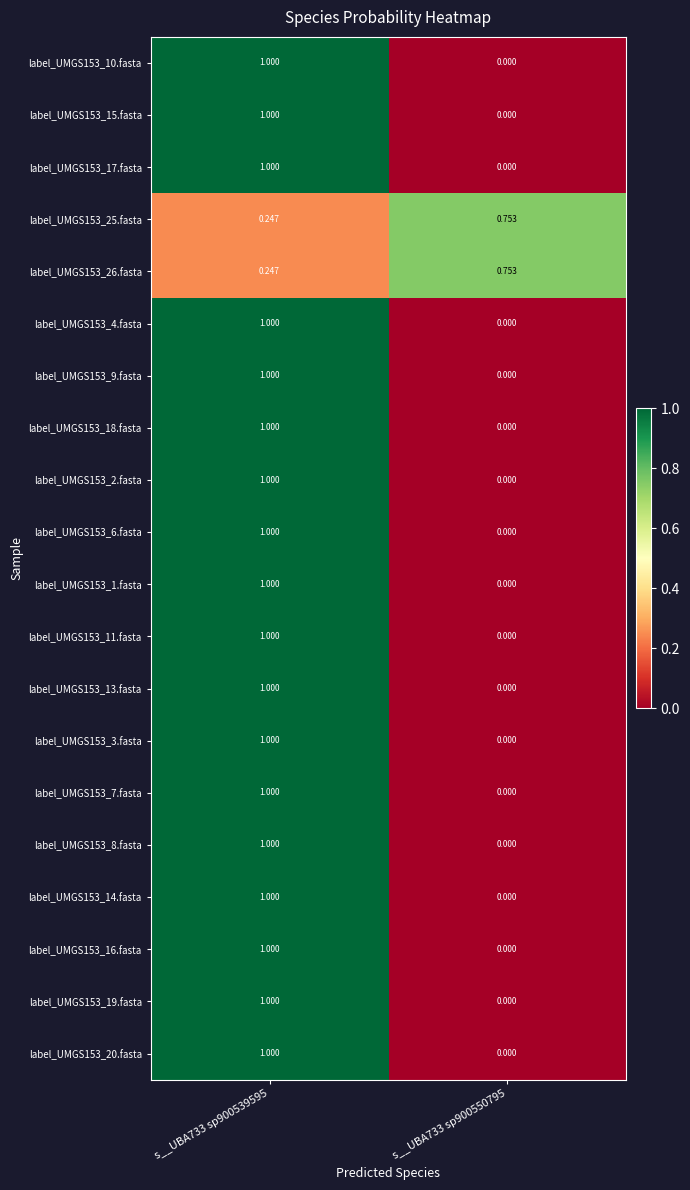

Is the value of label_UMGS153_16.fasta at s__UBA733 sp900539595 greater than the value of label_UMGS153_7.fasta at s__UBA733 sp900550795?

Yes